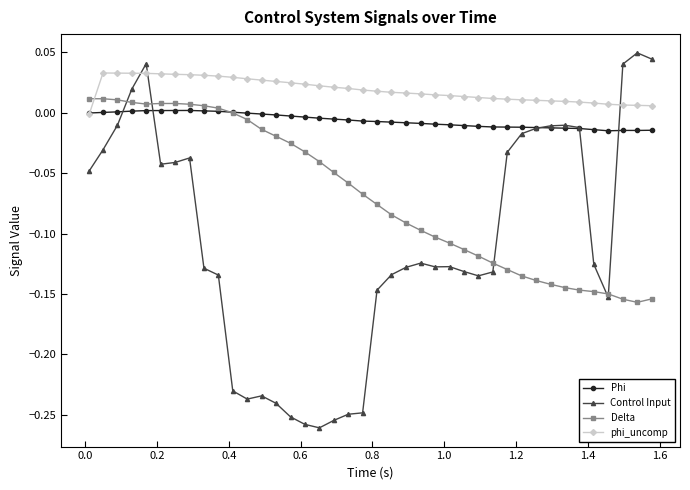

List the series in order of their overall mean, highest first.

phi_uncomp, Phi, Delta, Control Input